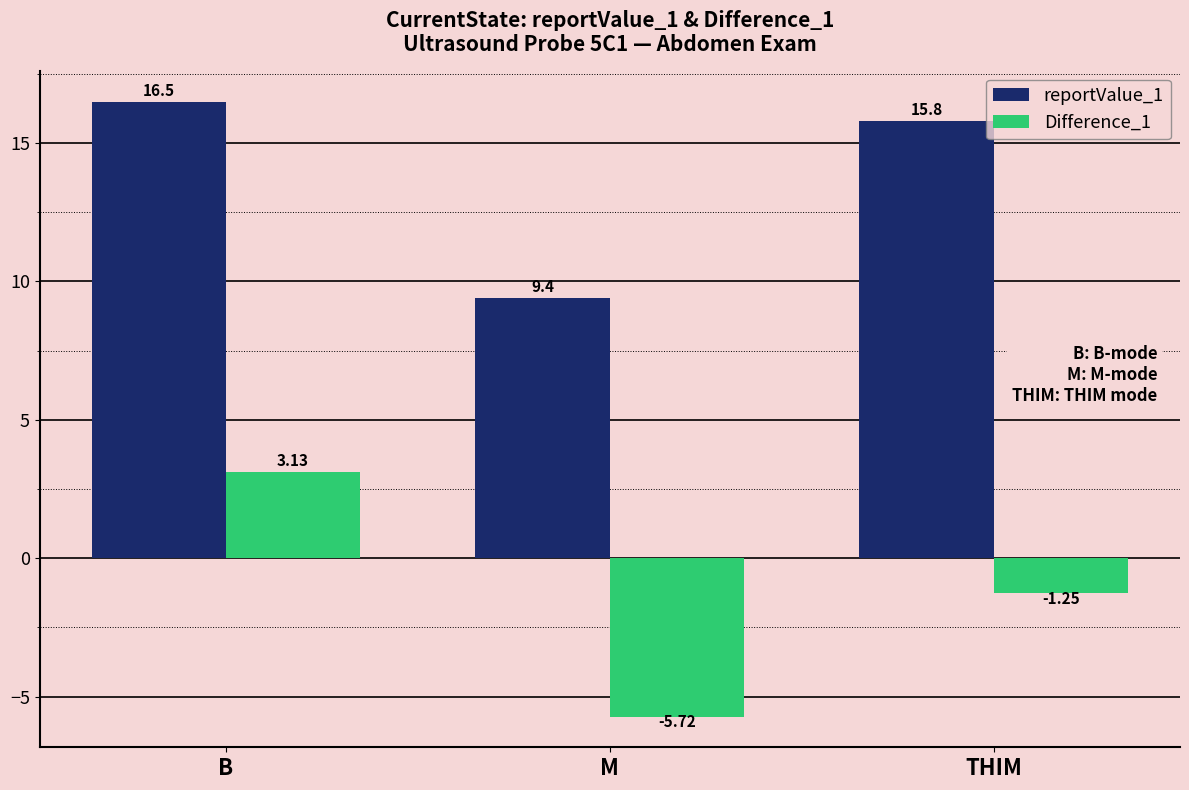

Rank the series at M from highest to lowest value.

reportValue_1, Difference_1